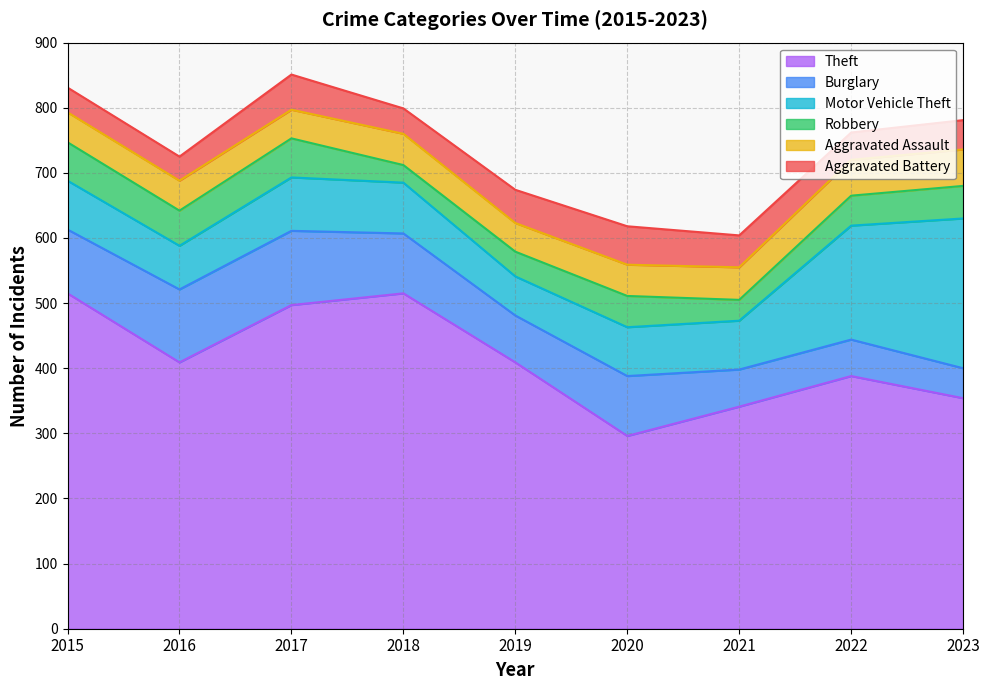

How many times do Burglary and Robbery cross each other?

1